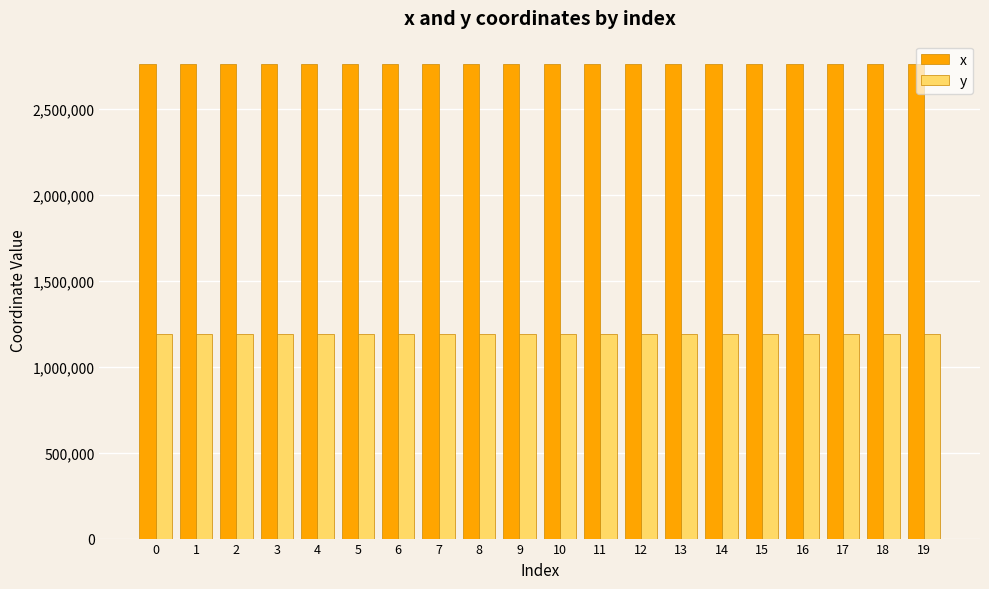

The y series shows 1189974.6 at 0. True or false?

True